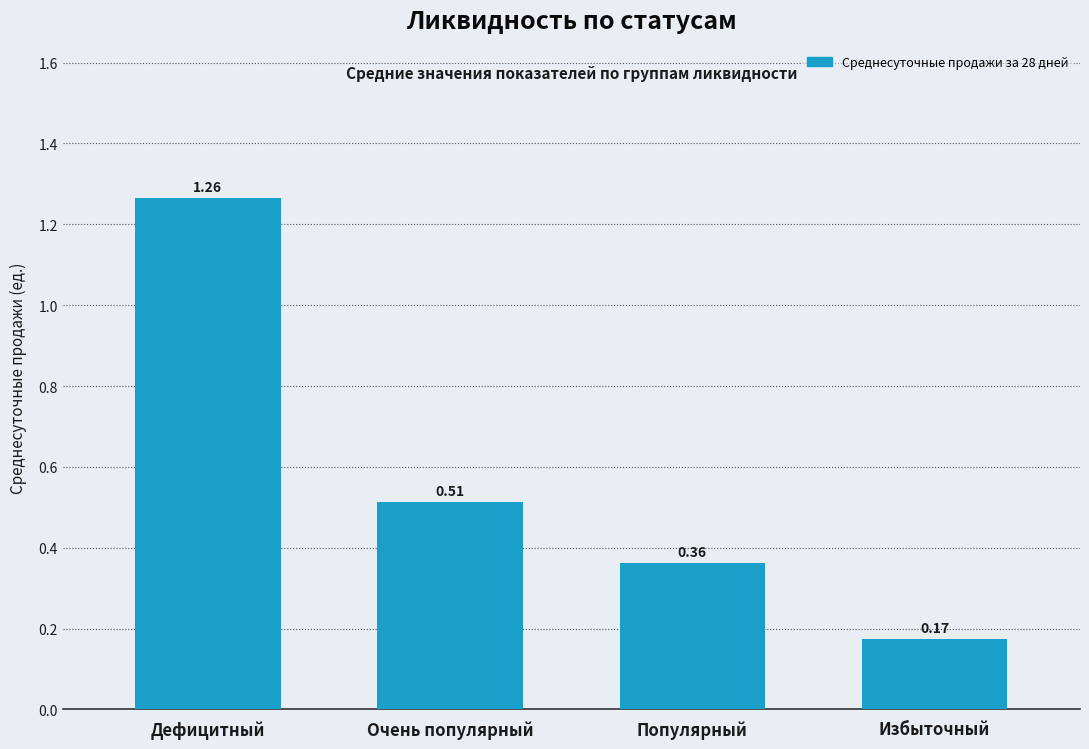

Are the bars horizontal?

No